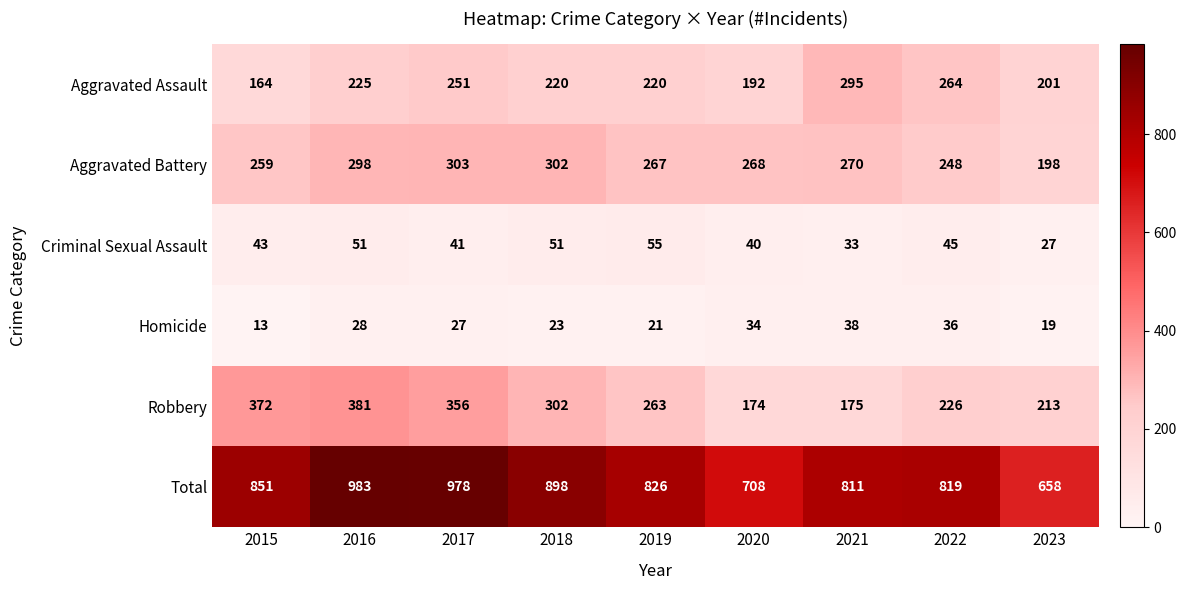

The value of Total at 2019 is 826. True or false?

True